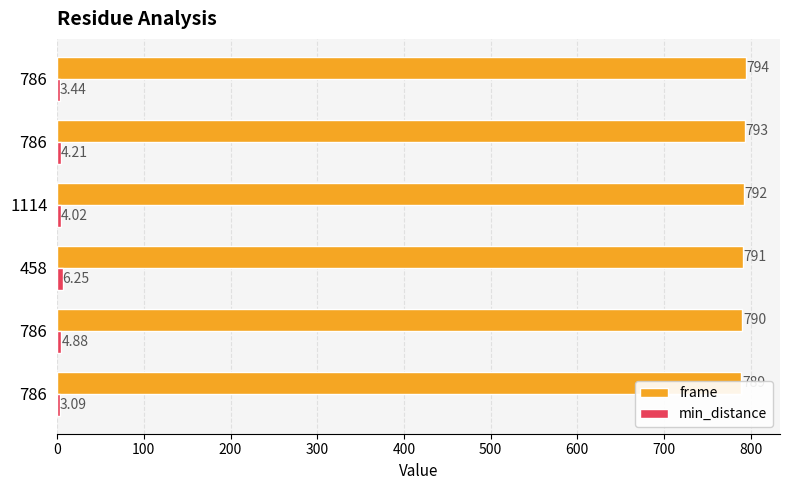

What is the difference between the maximum and minimum values in the min_distance series?

3.2